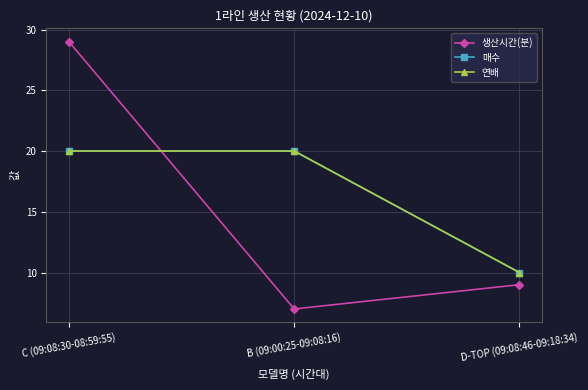

Is this an area chart (filled region under the line)?

No